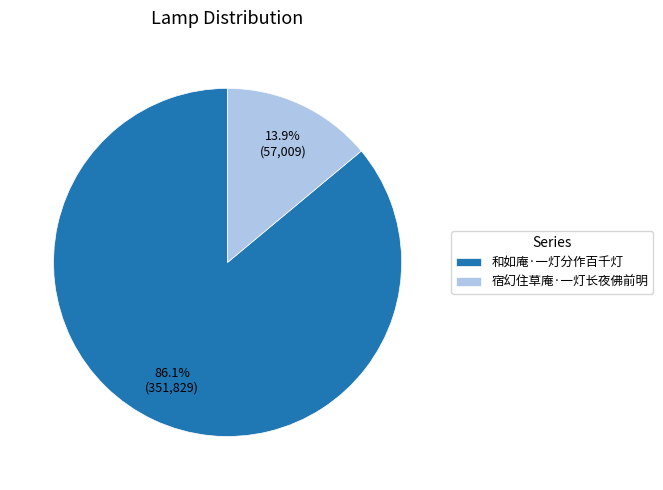

Rank the categories by value from highest to lowest.

和如庵·一灯分作百千灯, 宿幻住草庵·一灯长夜佛前明